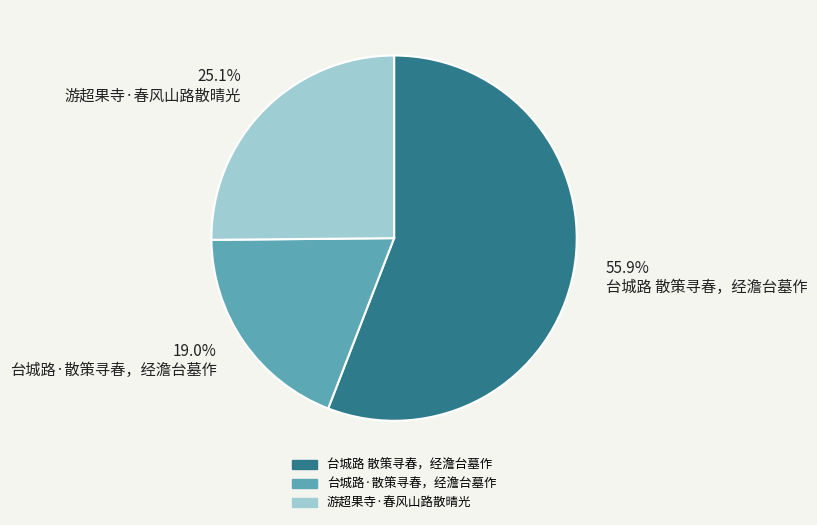

Which category has the biggest portion of the pie?

台城路 散策寻春，经澹台墓作